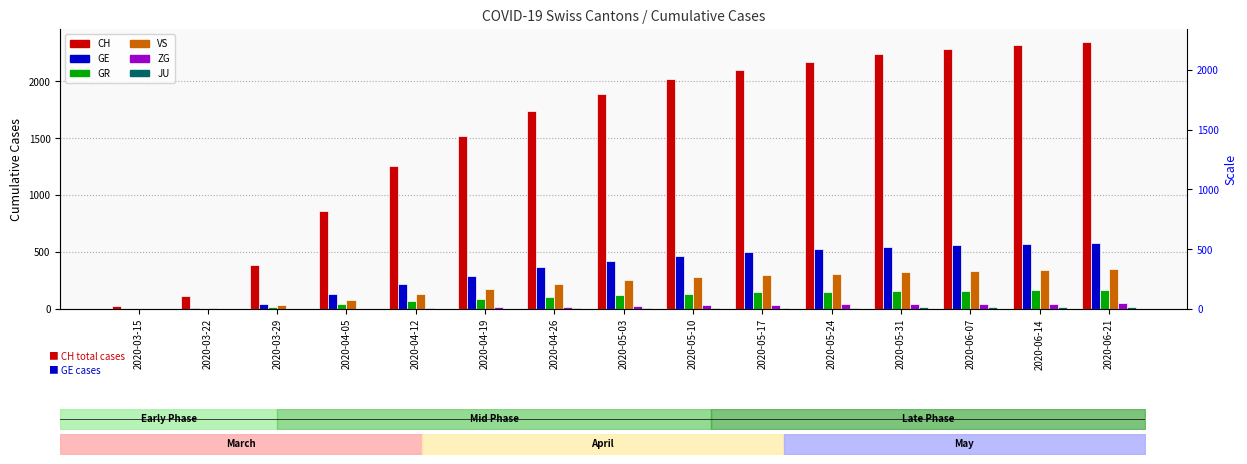

Reading right to left, extract all data points from this chart.

CH: 2020-06-21=2342	2020-06-14=2321	2020-06-07=2281	2020-05-31=2241	2020-05-24=2168	2020-05-17=2100	2020-05-10=2016	2020-05-03=1890	2020-04-26=1739	2020-04-19=1516	2020-04-12=1257	2020-04-05=857	2020-03-29=384	2020-03-22=118	2020-03-15=22
GE: 2020-06-21=583	2020-06-14=575	2020-06-07=562	2020-05-31=546	2020-05-24=523	2020-05-17=498	2020-05-10=468	2020-05-03=425	2020-04-26=370	2020-04-19=290	2020-04-12=220	2020-04-05=134	2020-03-29=48	2020-03-22=10	2020-03-15=4
GR: 2020-06-21=165	2020-06-14=163	2020-06-07=160	2020-05-31=157	2020-05-24=153	2020-05-17=148	2020-05-10=136	2020-05-03=125	2020-04-26=108	2020-04-19=91	2020-04-12=67	2020-04-05=42	2020-03-29=15	2020-03-22=4	2020-03-15=0
VS: 2020-06-21=347	2020-06-14=341	2020-06-07=332	2020-05-31=323	2020-05-24=311	2020-05-17=295	2020-05-10=278	2020-05-03=255	2020-04-26=218	2020-04-19=173	2020-04-12=130	2020-04-05=78	2020-03-29=31	2020-03-22=11	2020-03-15=2
ZG: 2020-06-21=50	2020-06-14=48	2020-06-07=46	2020-05-31=43	2020-05-24=40	2020-05-17=36	2020-05-10=32	2020-05-03=27	2020-04-26=20	2020-04-19=14	2020-04-12=7	2020-04-05=3	2020-03-29=1	2020-03-22=0	2020-03-15=0
JU: 2020-06-21=17	2020-06-14=16	2020-06-07=15	2020-05-31=14	2020-05-24=13	2020-05-17=11	2020-05-10=9	2020-05-03=7	2020-04-26=5	2020-04-19=3	2020-04-12=1	2020-04-05=0	2020-03-29=0	2020-03-22=0	2020-03-15=0